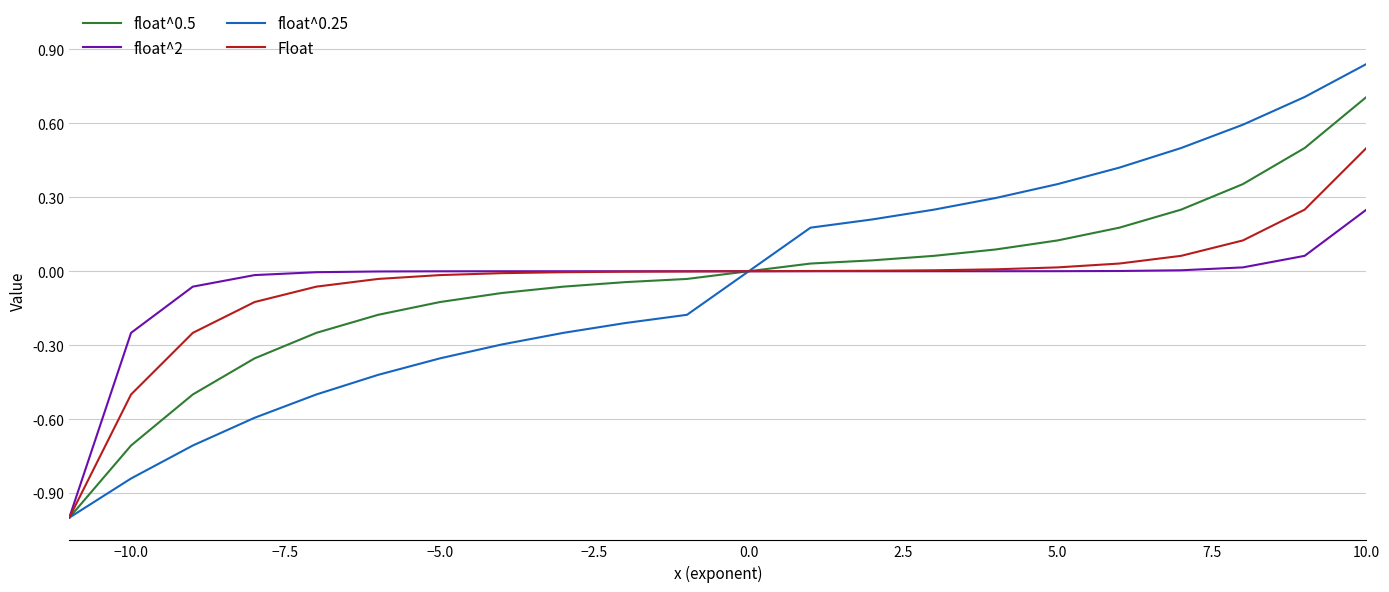

Which series has the widest spread of values?

float^0.25